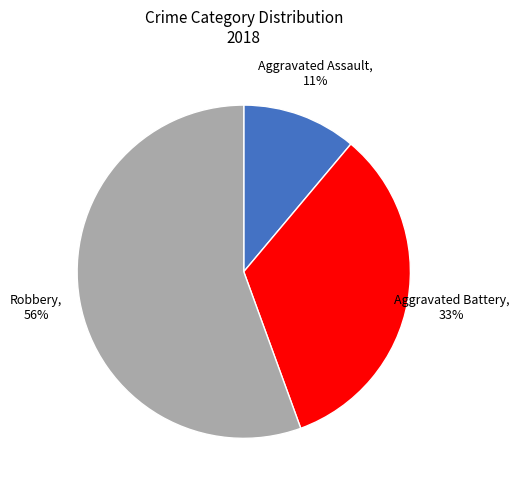

To the nearest percent, what is the average slice percentage?

33%